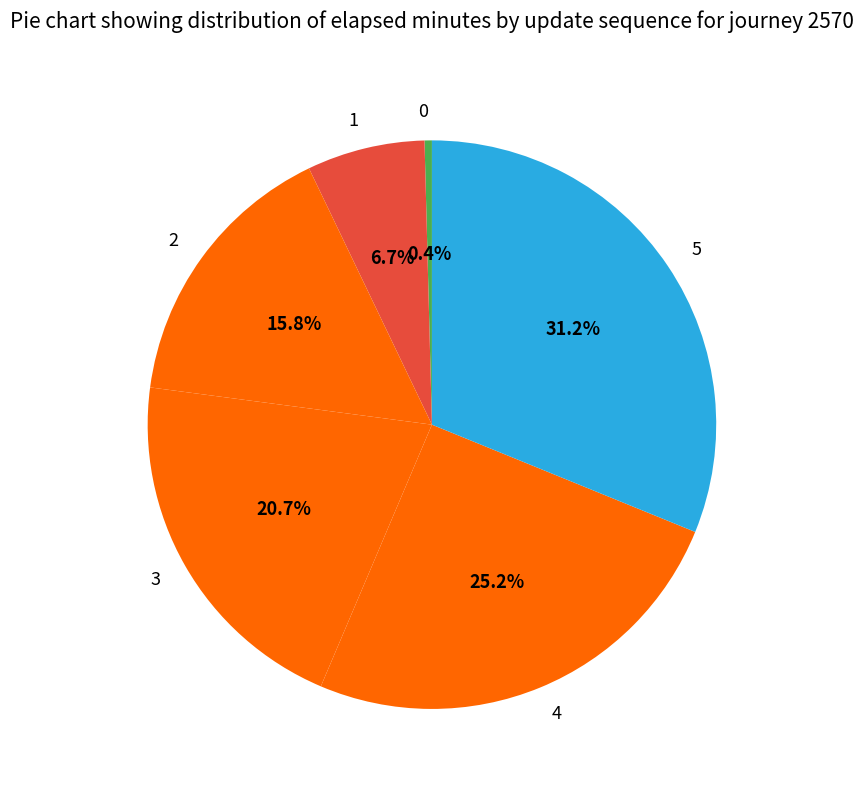

Is it true that 4 is 25% of the pie?

True